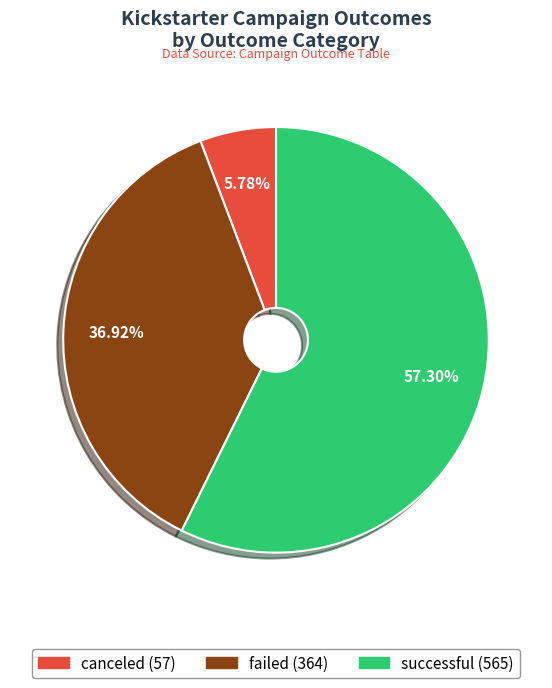

How many slices are in this pie chart?

3